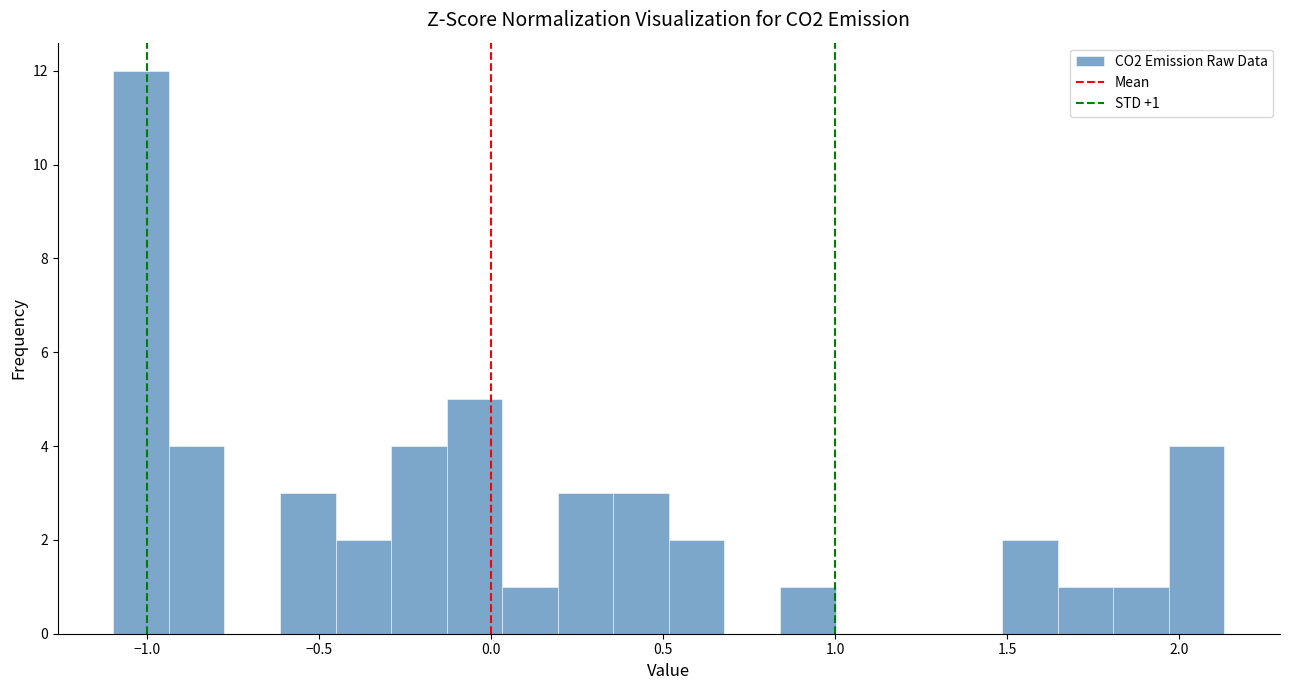

Read against the x-axis, roughly where is the centre of the tallest bar?

-1.00